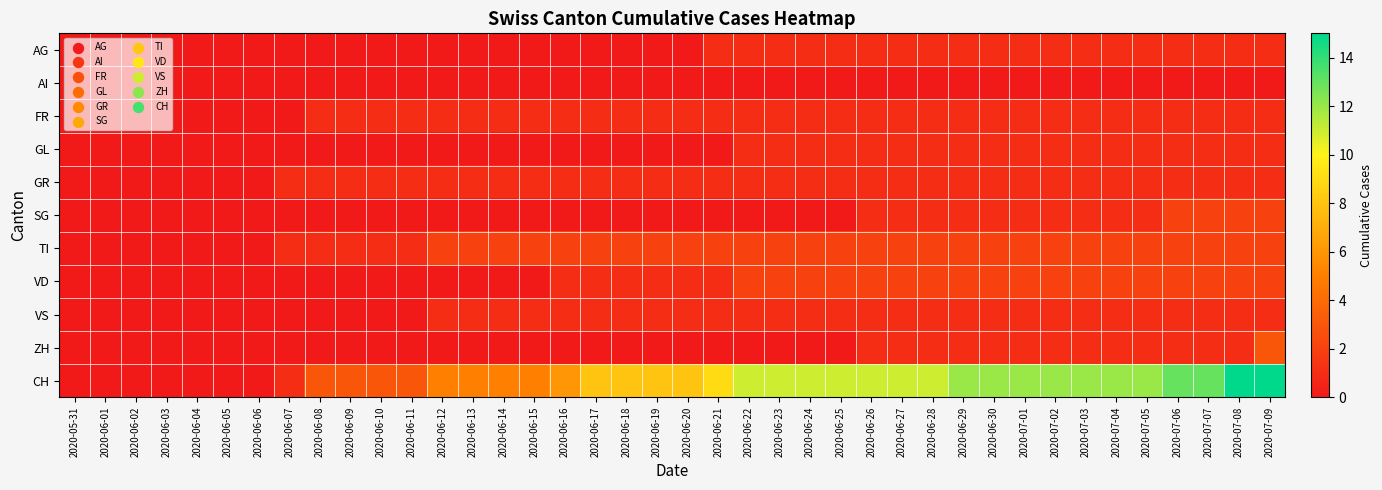

How many series are shown in this chart?

11